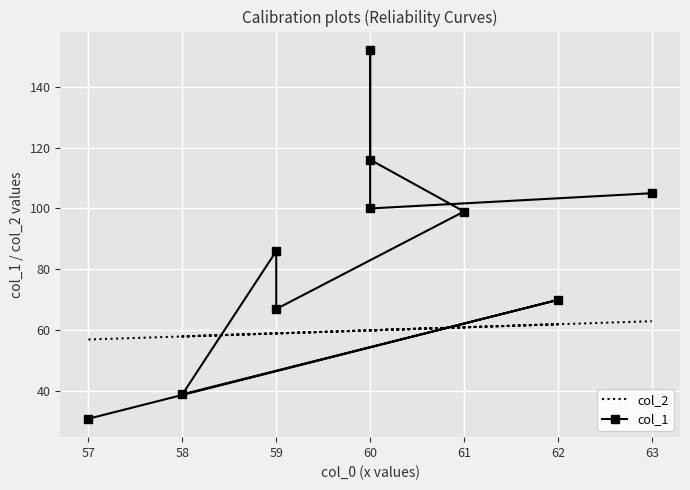

What is the sum of all col_2 values?

599